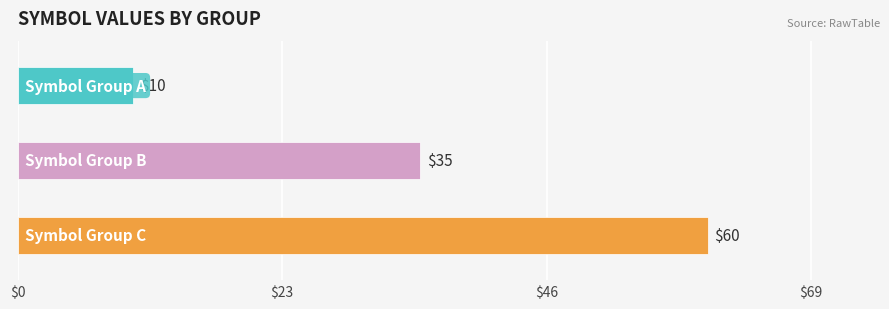

What is the sum of all values?

105